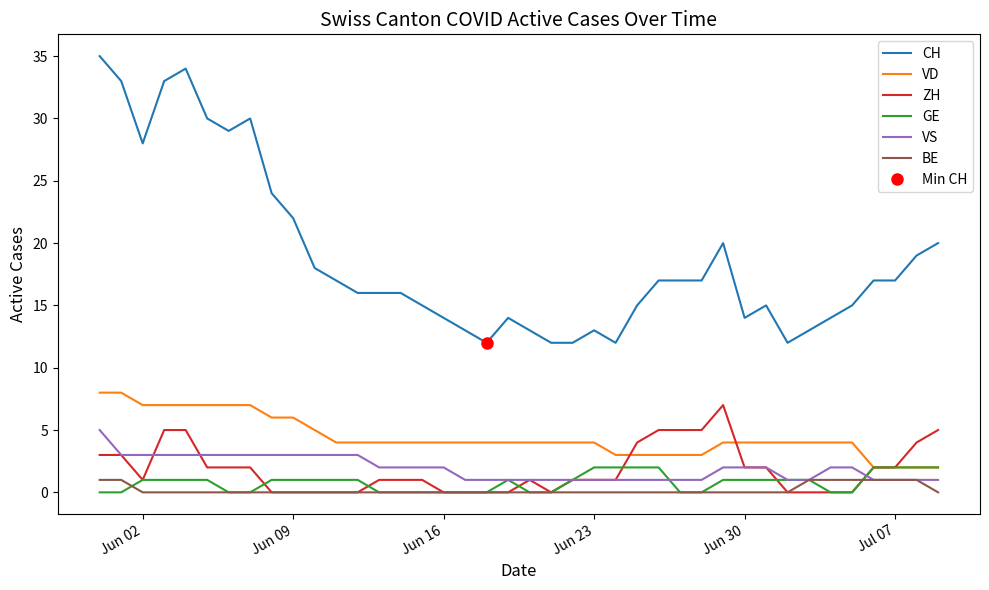

True or false: GE and CH cross at least once.

False